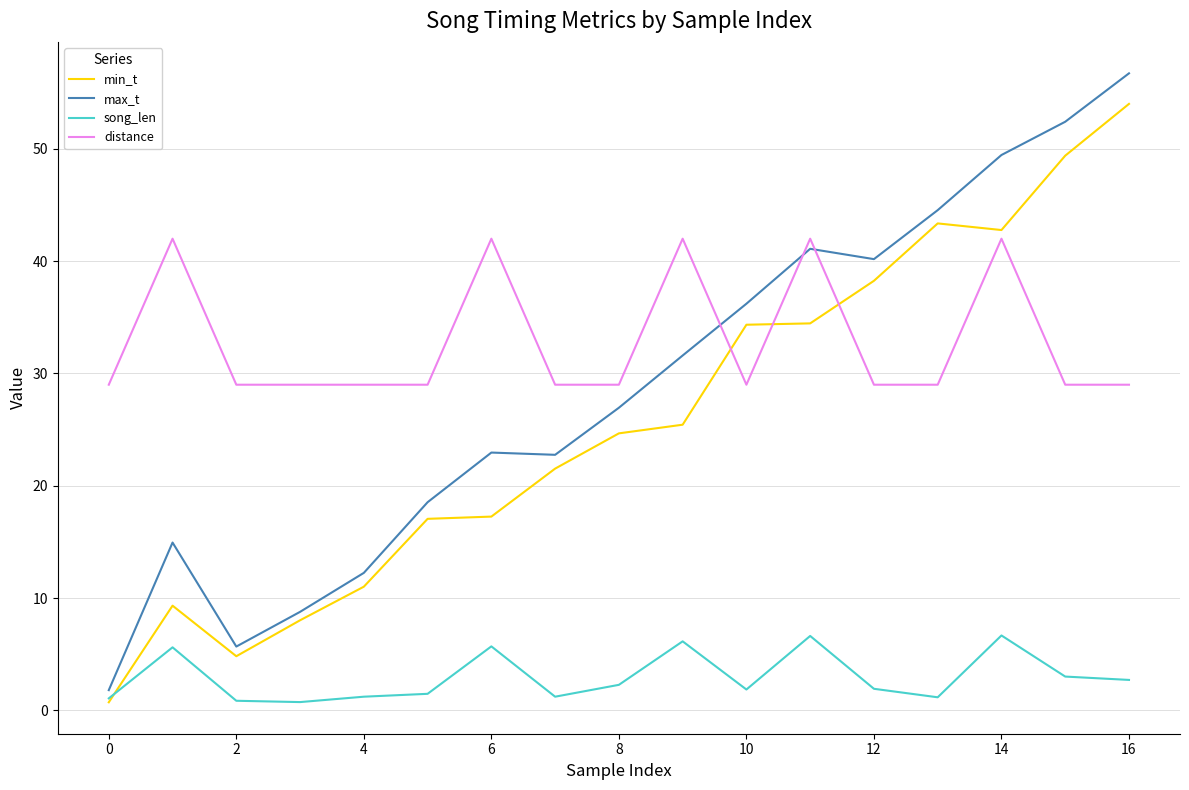

How many lines are shown in the chart?

4